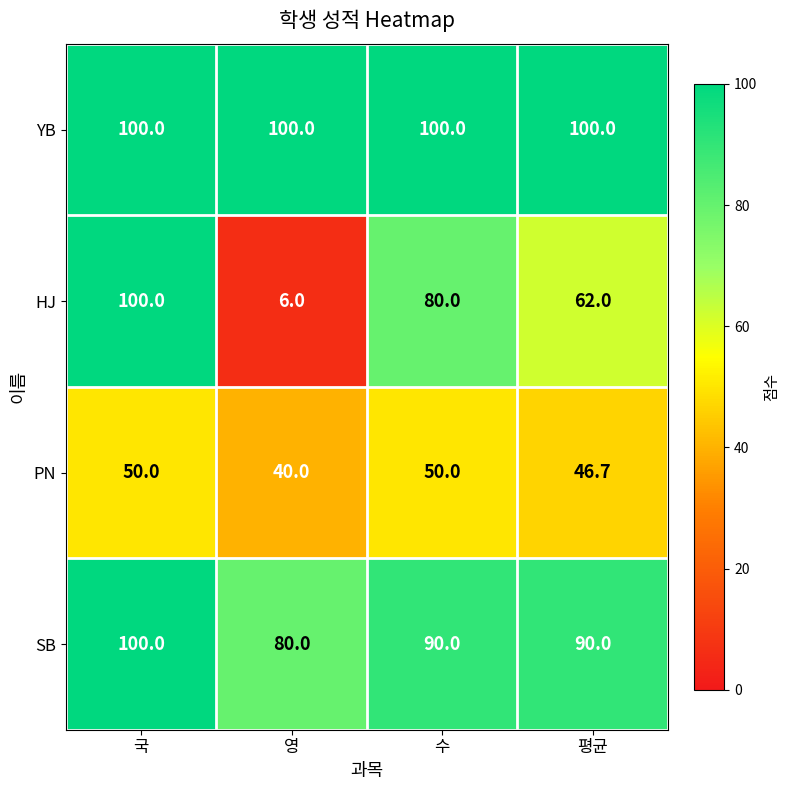

At which category is the sum across all series the highest?

국